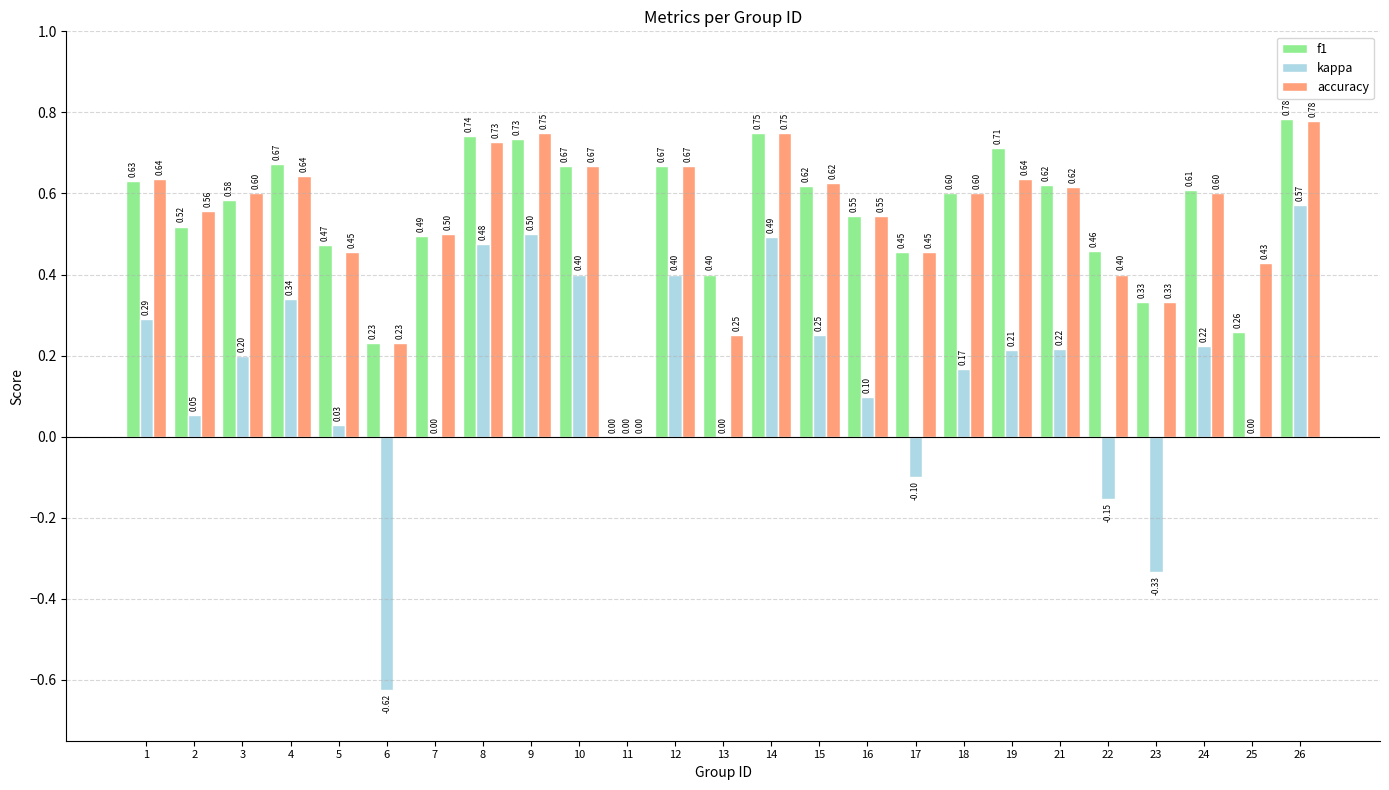

Which series has the largest total across all categories?

f1